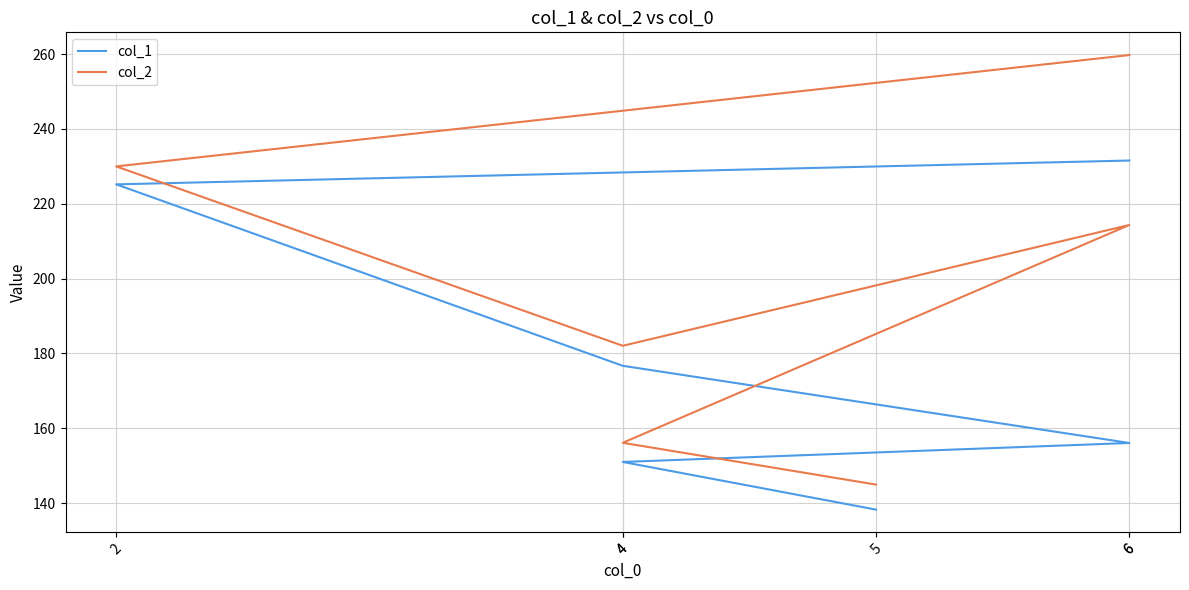

What is the label of the 1st point from the right?

6